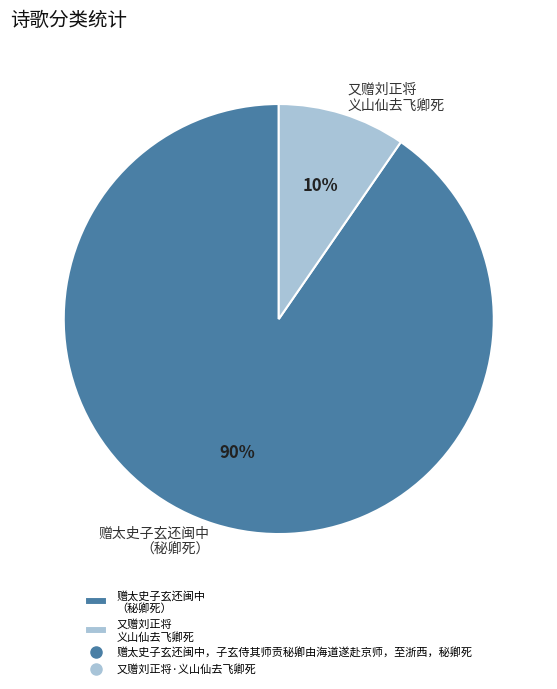

Rank the categories by value from highest to lowest.

赠太史子玄还闽中 （秘卿死）, 又赠刘正将 义山仙去飞卿死